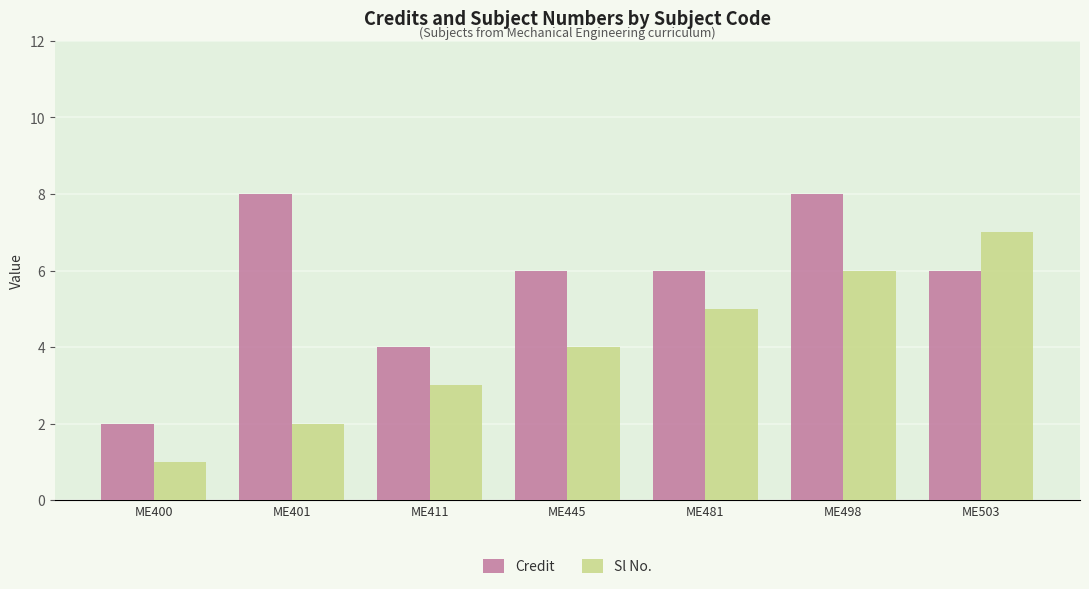

What is the difference between the highest and lowest values at ME411?

1